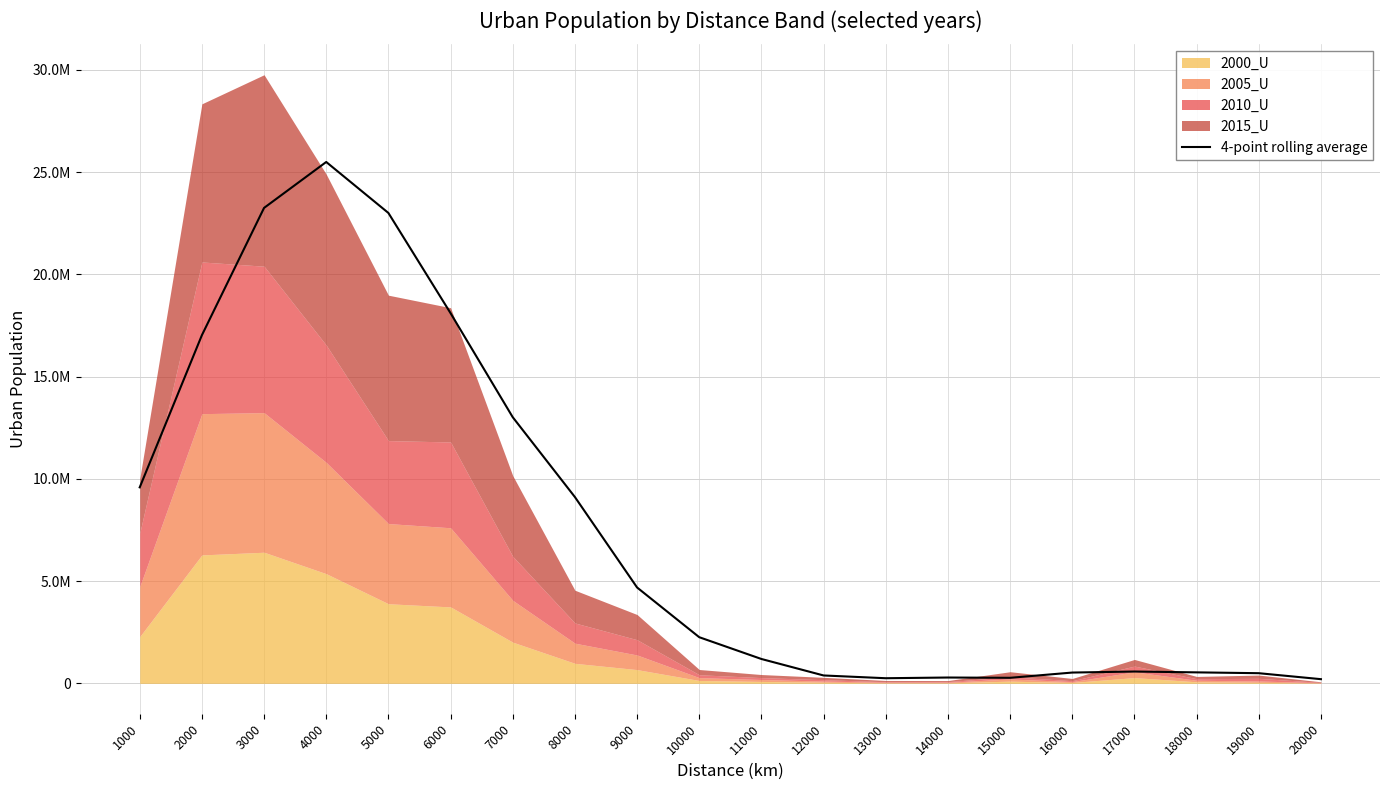

What is the value of the 2nd point from the left?

17023032.8